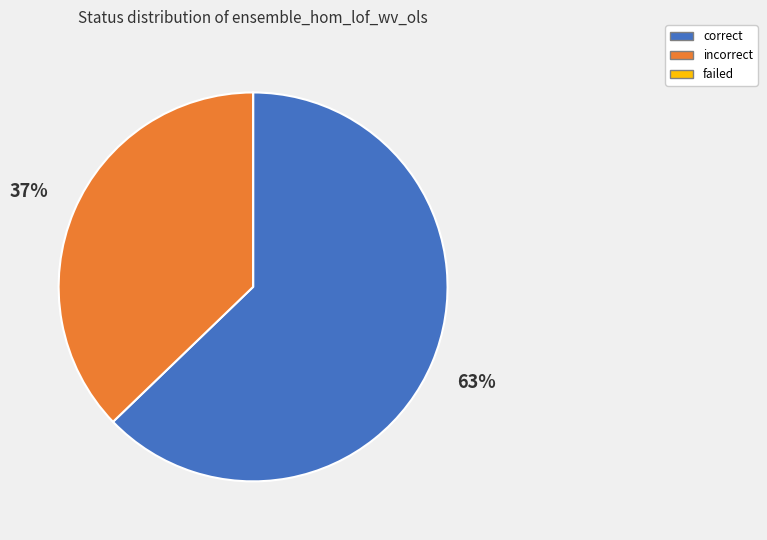

To the nearest percent, what portion does incorrect represent?

37%